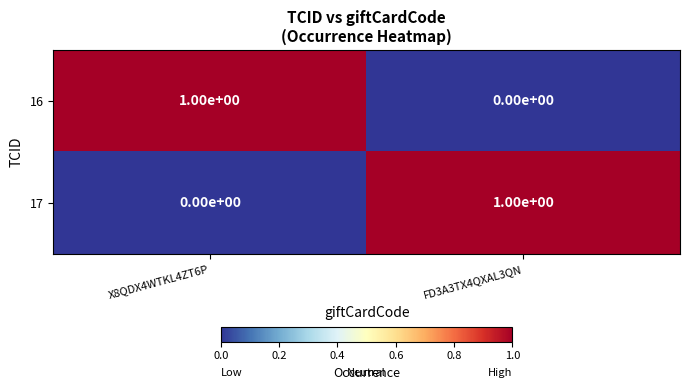

How many values in the 16 series are below 1?

1